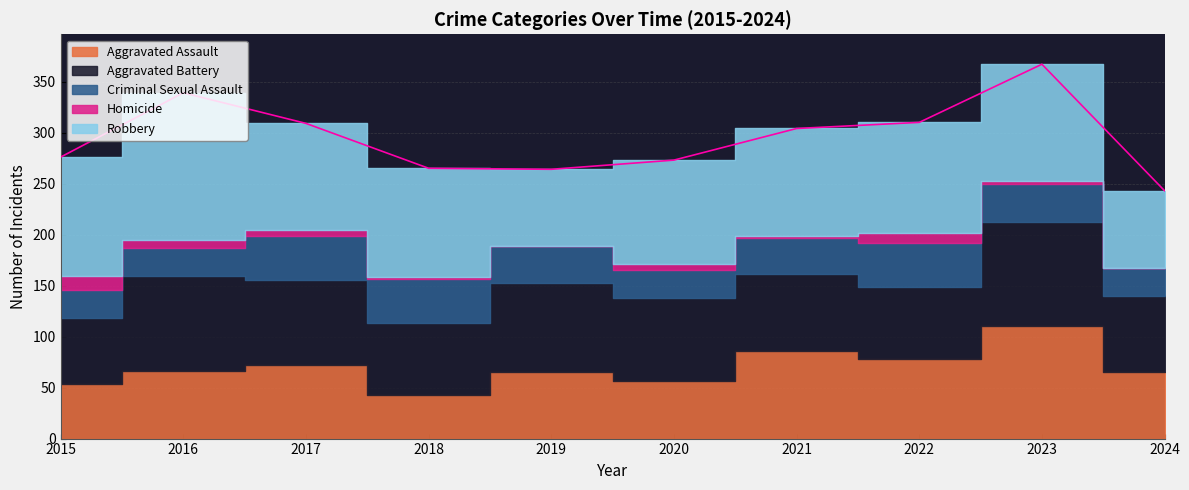

What is the value of the Aggravated Assault point at the 1st from the left?

54